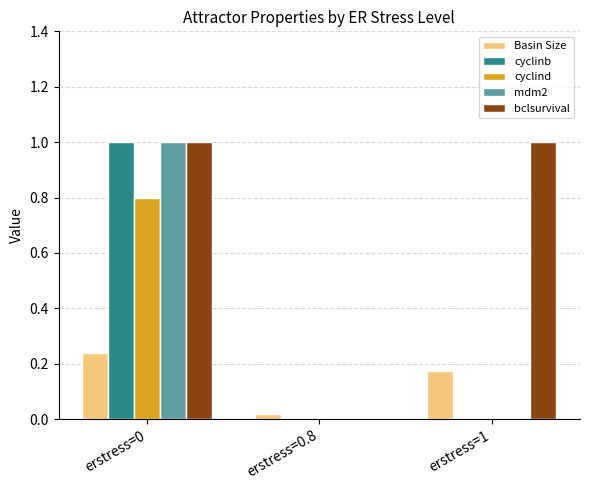

Between erstress=0.8 and erstress=1, which series saw the biggest shift?

bclsurvival